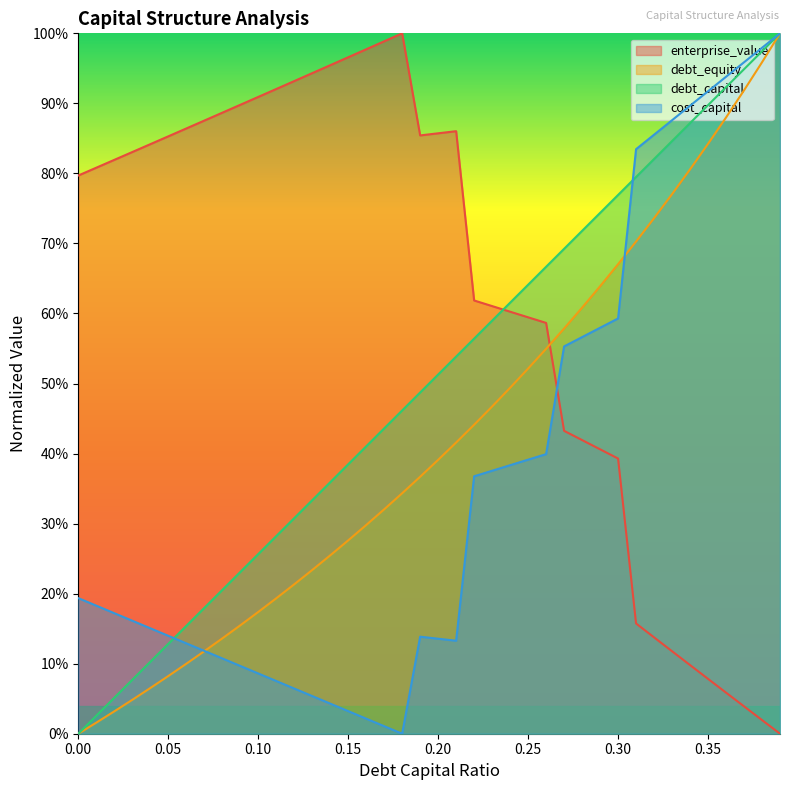

What are all the series names shown in the legend?

enterprise_value, debt_equity, debt_capital, cost_capital